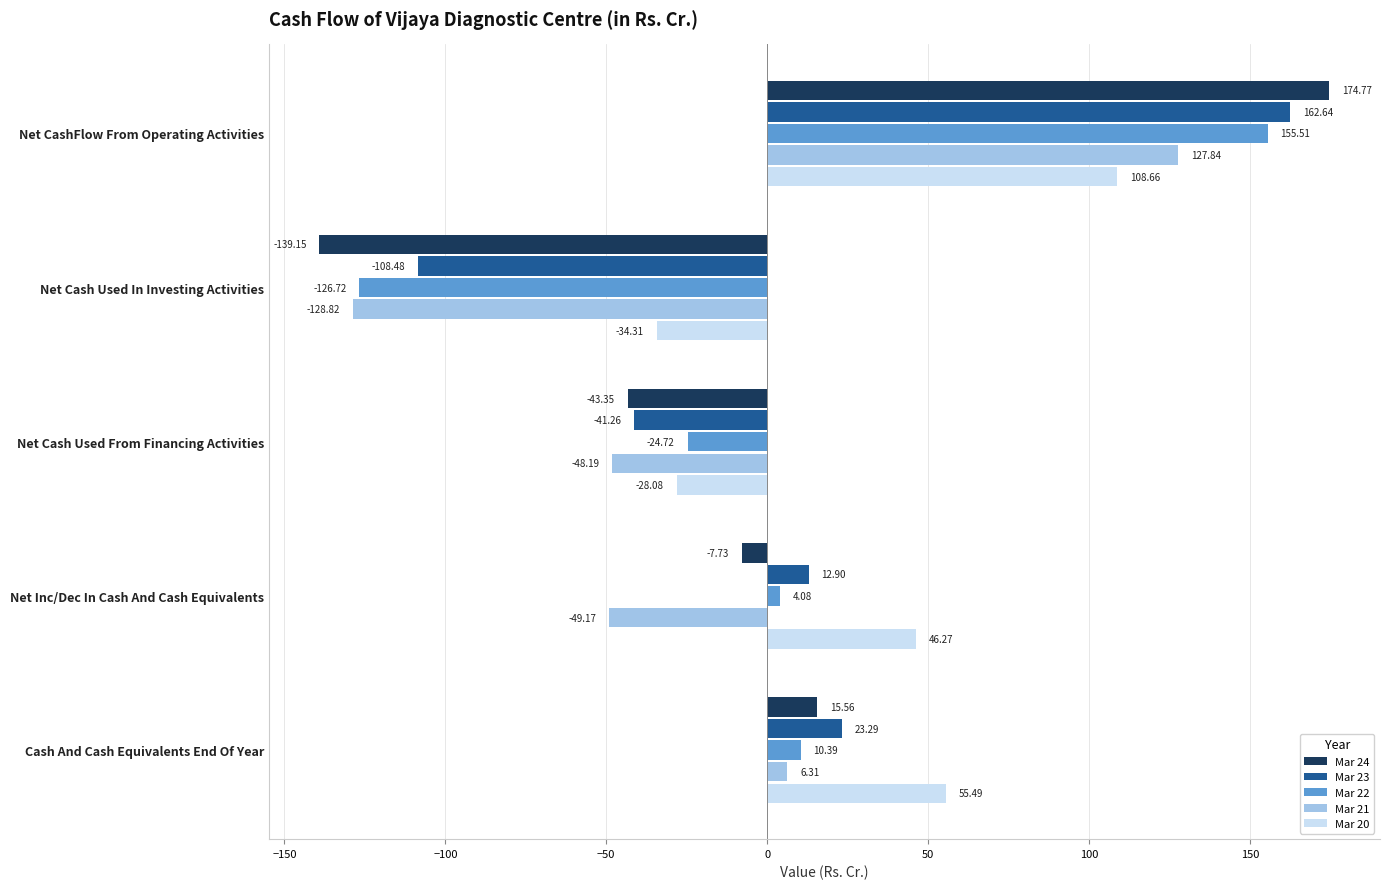

What is the sum of all Mar 23 values?

49.1